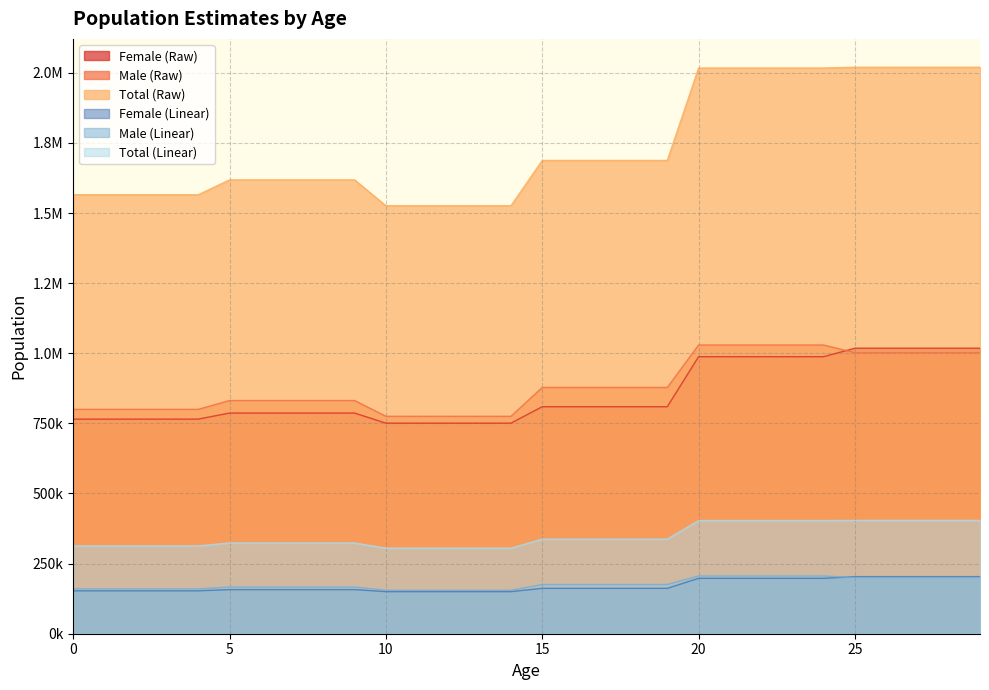

Which series has the largest total across all categories?

Total (Raw)